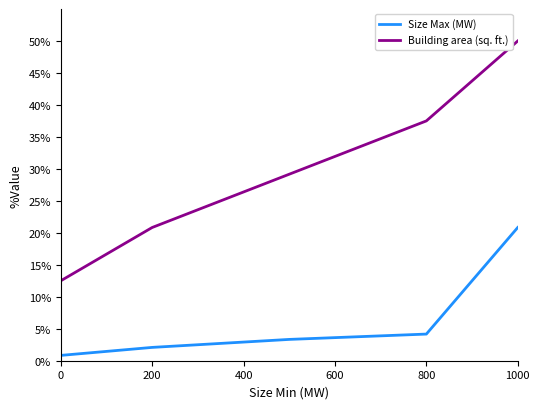

Is this an area chart (filled region under the line)?

No